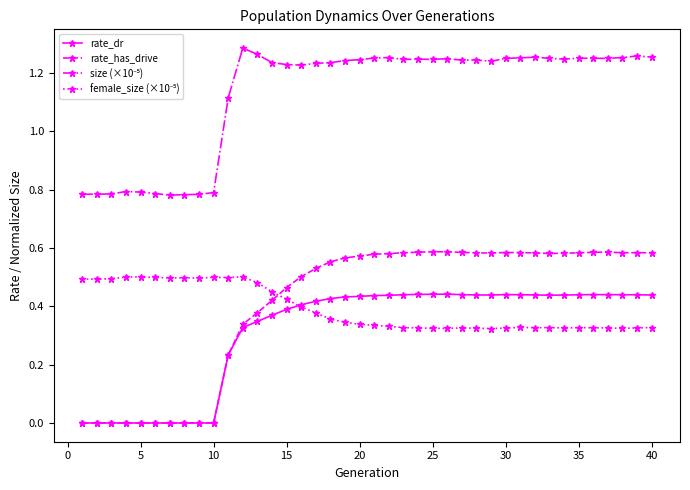

Which series has the widest spread of values?

rate_has_drive